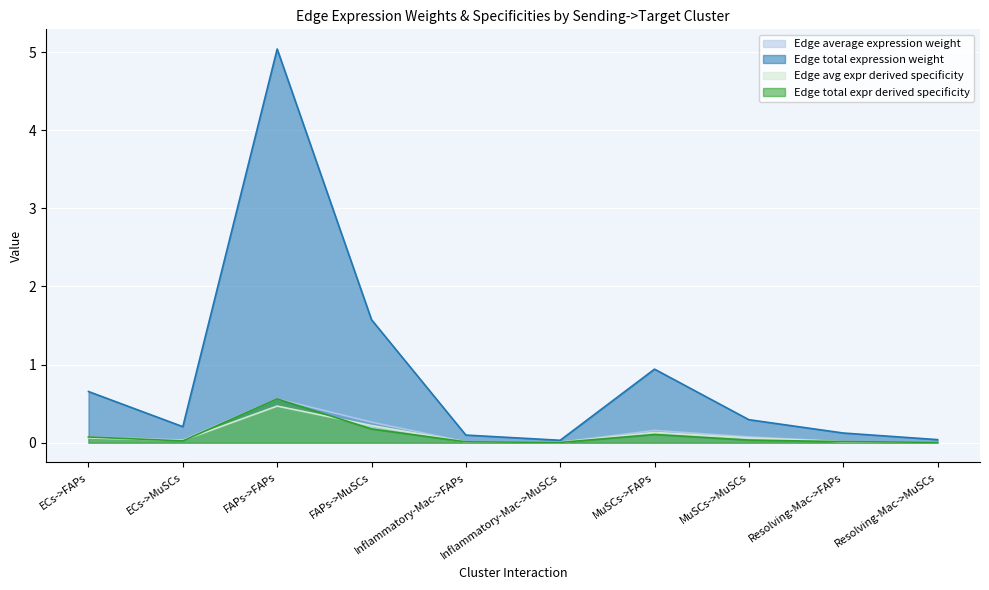

Which has a higher value, MuSCs->FAPs or Resolving-Mac->FAPs?

MuSCs->FAPs